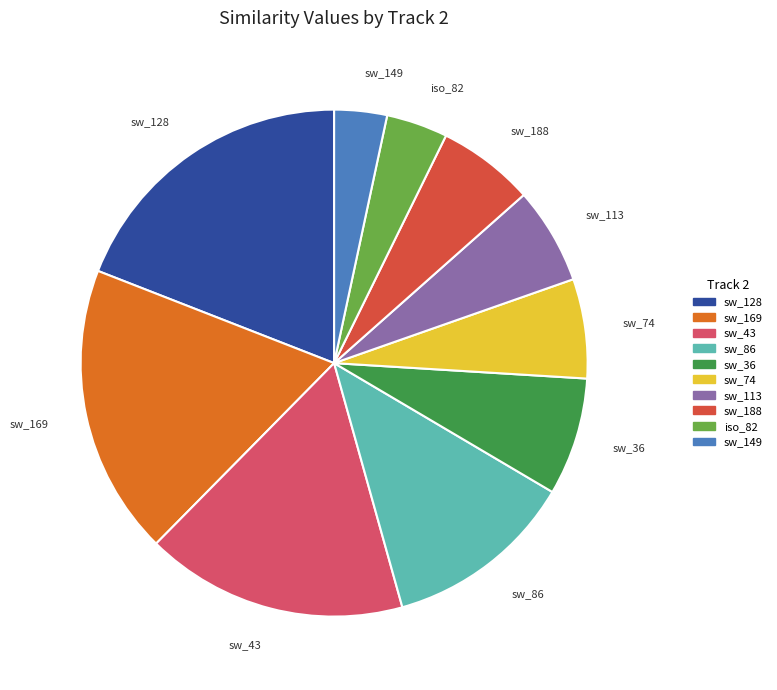

Is there a majority slice in this chart?

No